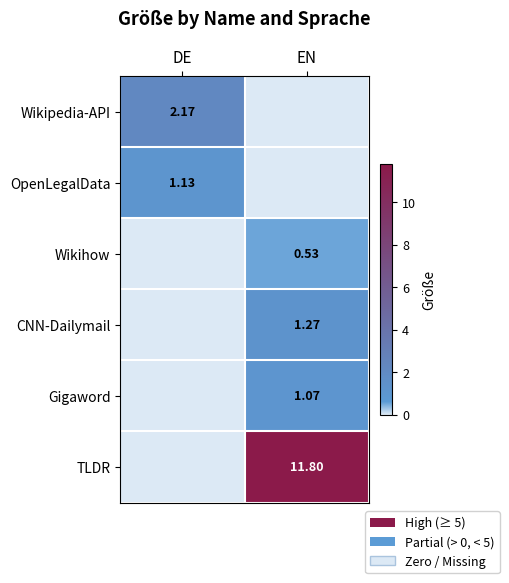

Which series has the largest total across all categories?

TLDR